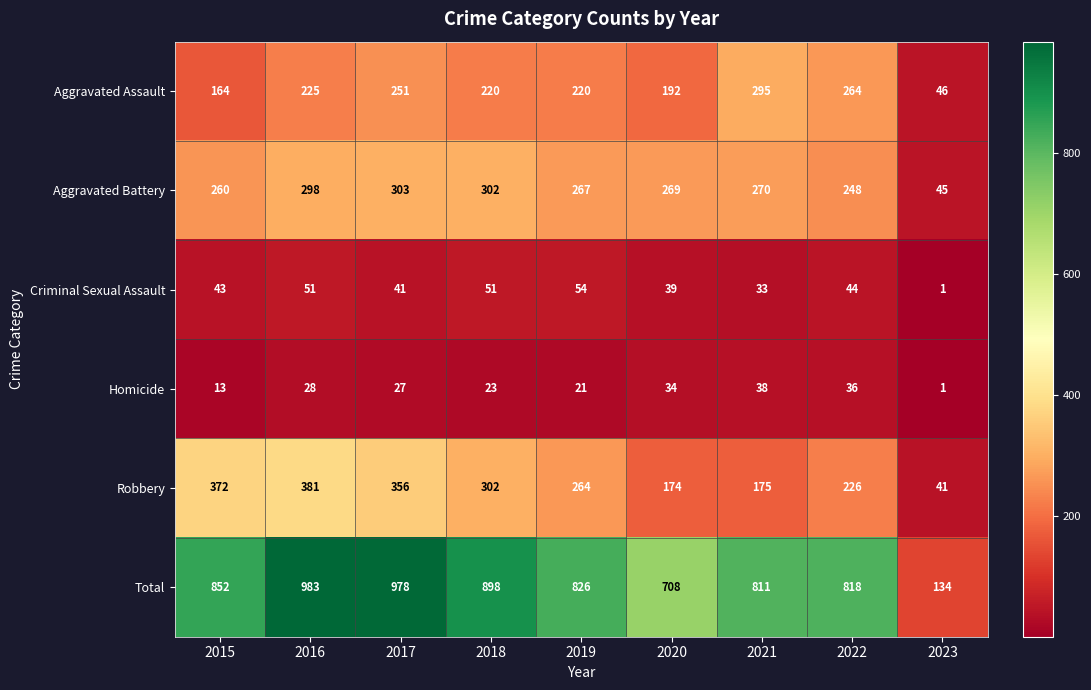

How many data points in Robbery are less than 264?

4